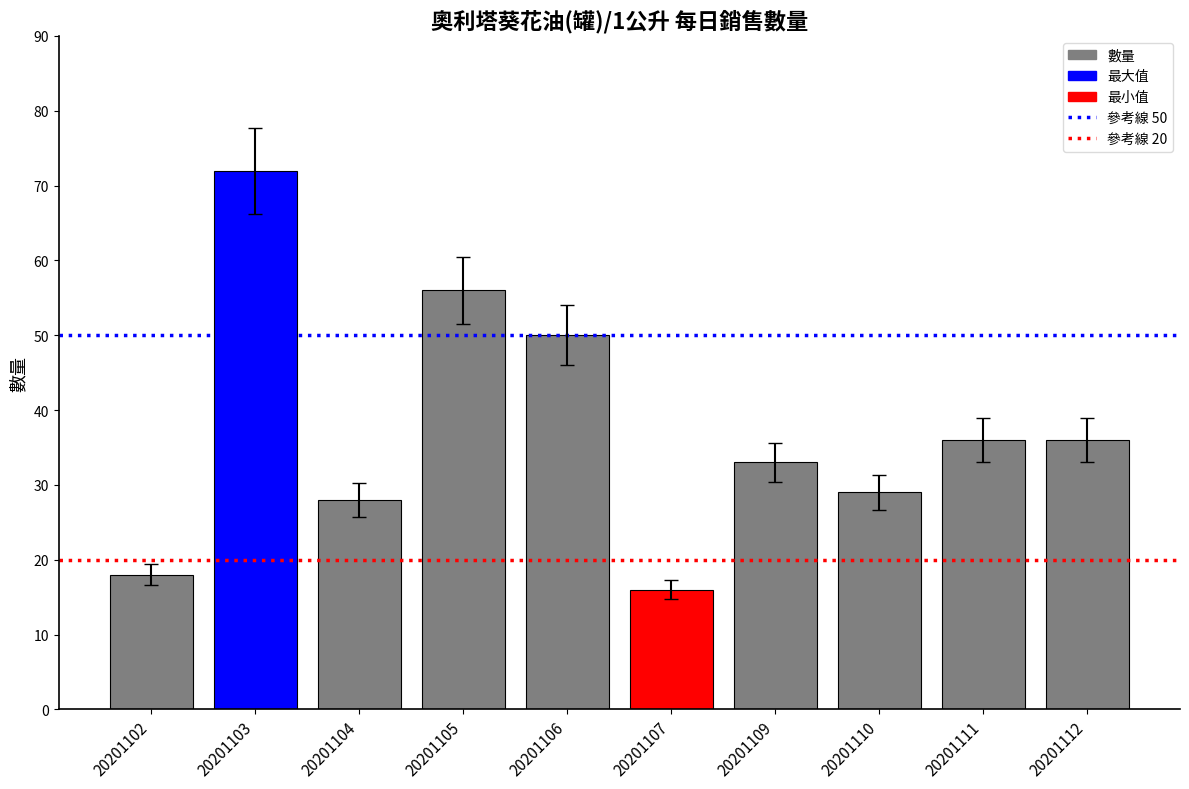

What is the sum of the values at 20201111 and 20201107?

52